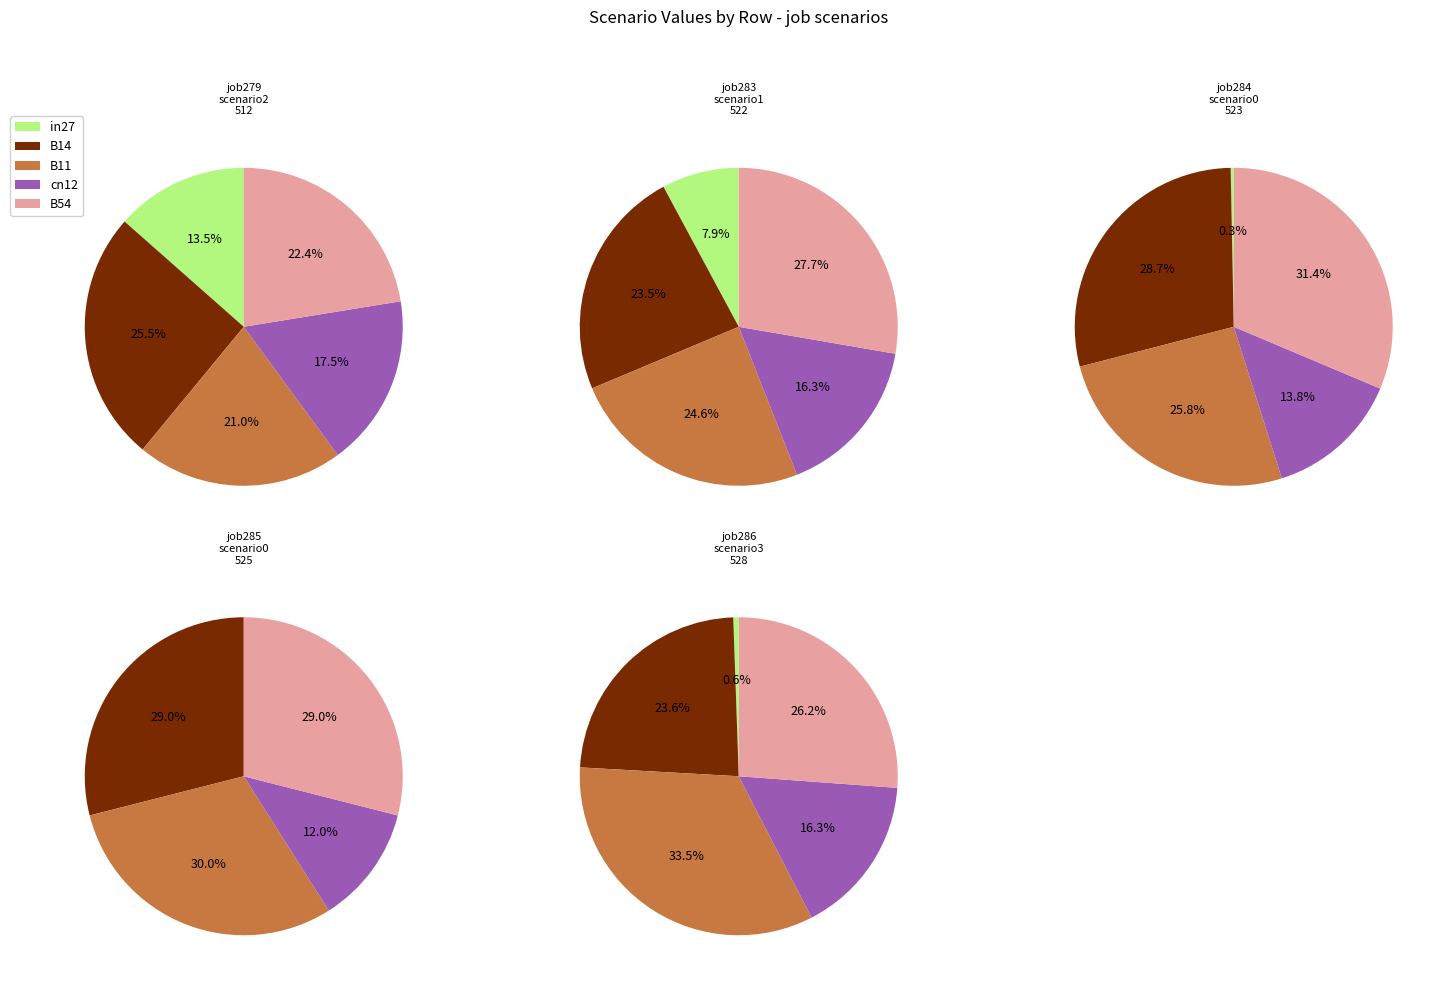

What percentage is the B14 slice, to the nearest percent?

26%